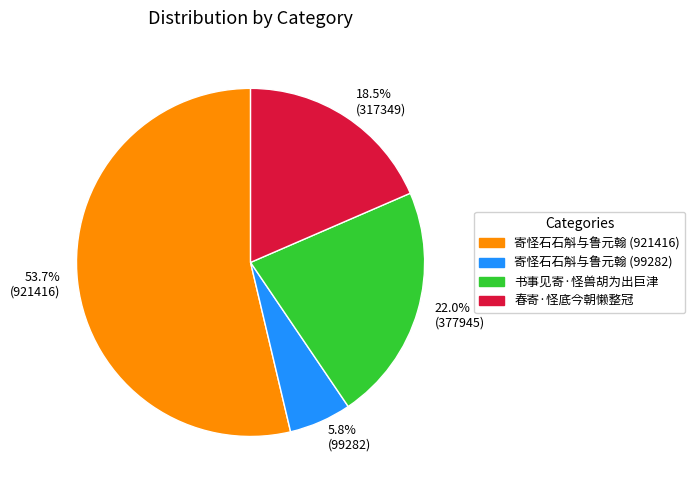

Is there any slice that represents more than half of the pie?

Yes